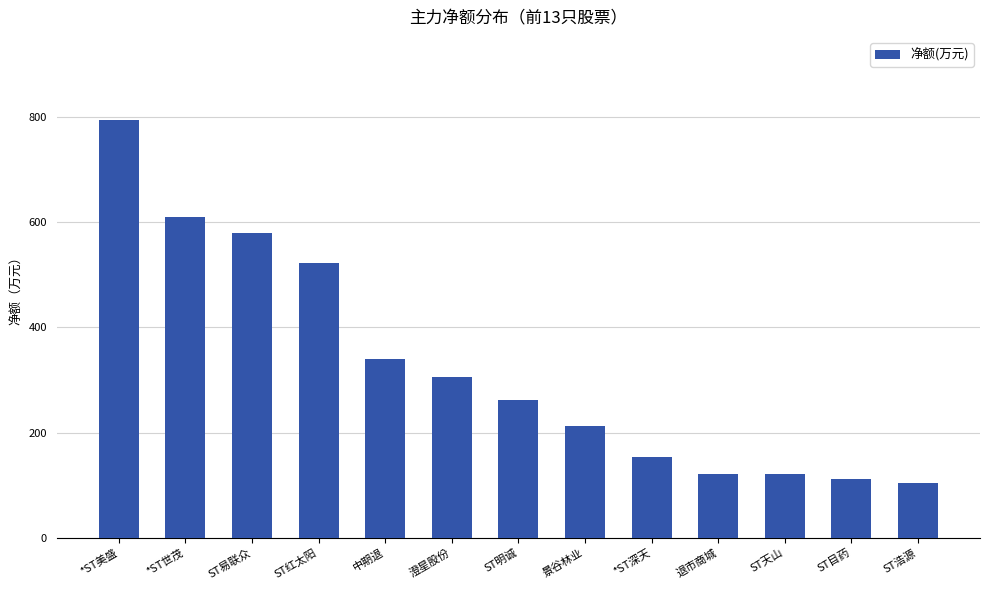

What is the value of the 8th bar from the left?

211.8